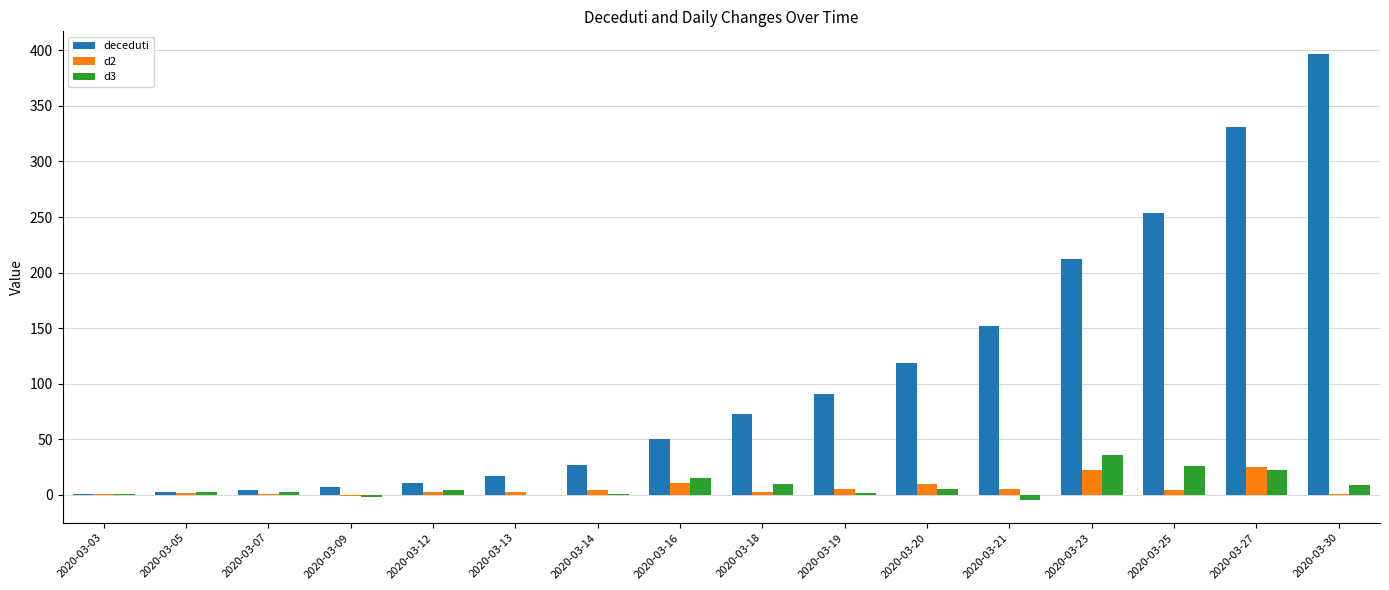

At which category does the chart reach its peak across all series?

2020-03-30